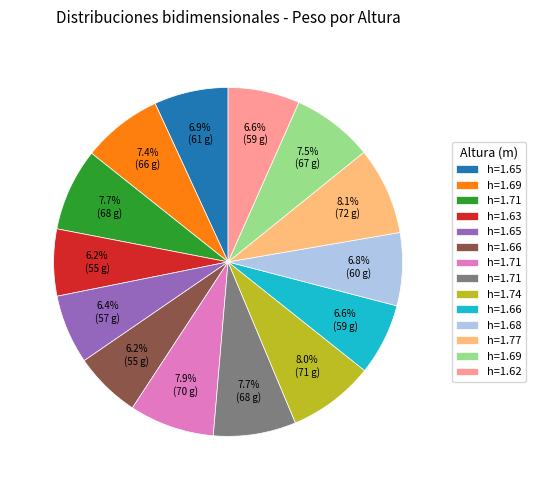

Does any single category account for the majority?

No